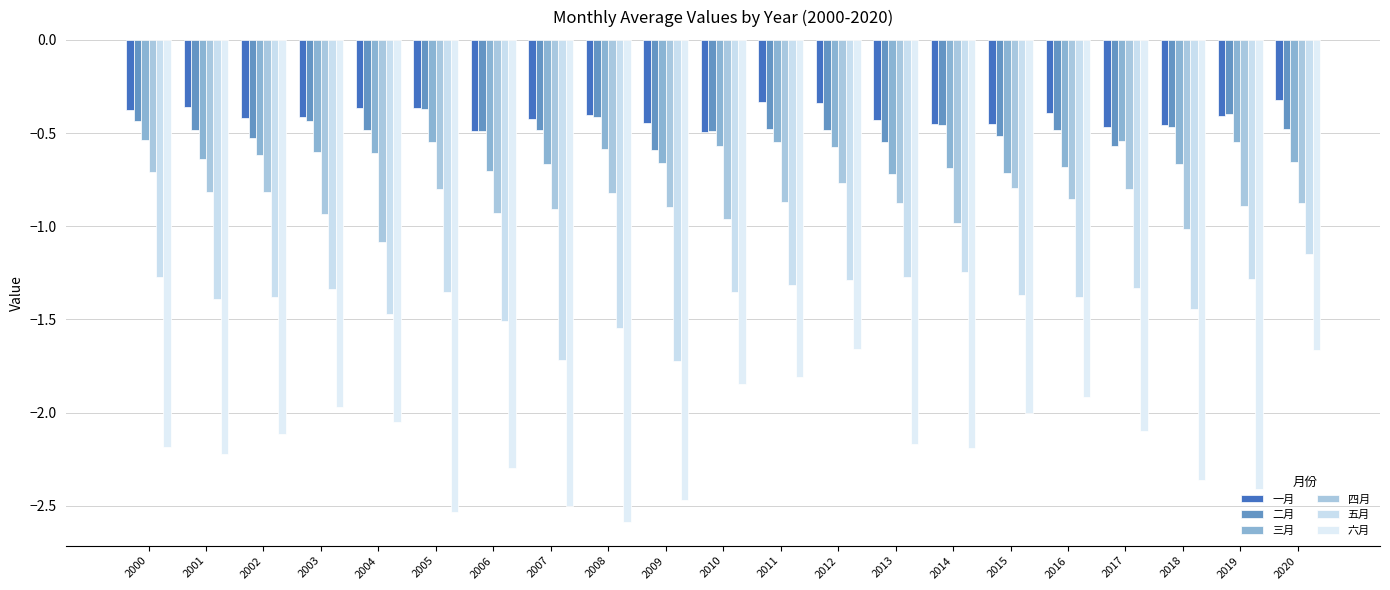

How many distinct data groups are displayed?

6